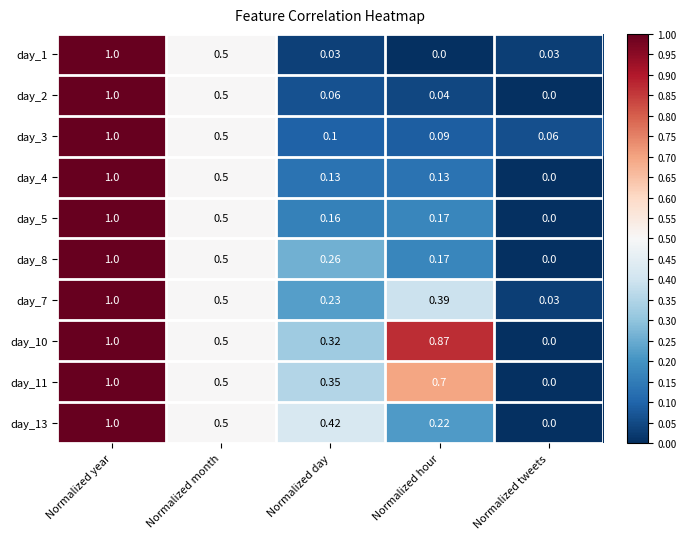

Is the value of day_4 at Normalized tweets greater than the value of day_5 at Normalized day?

No